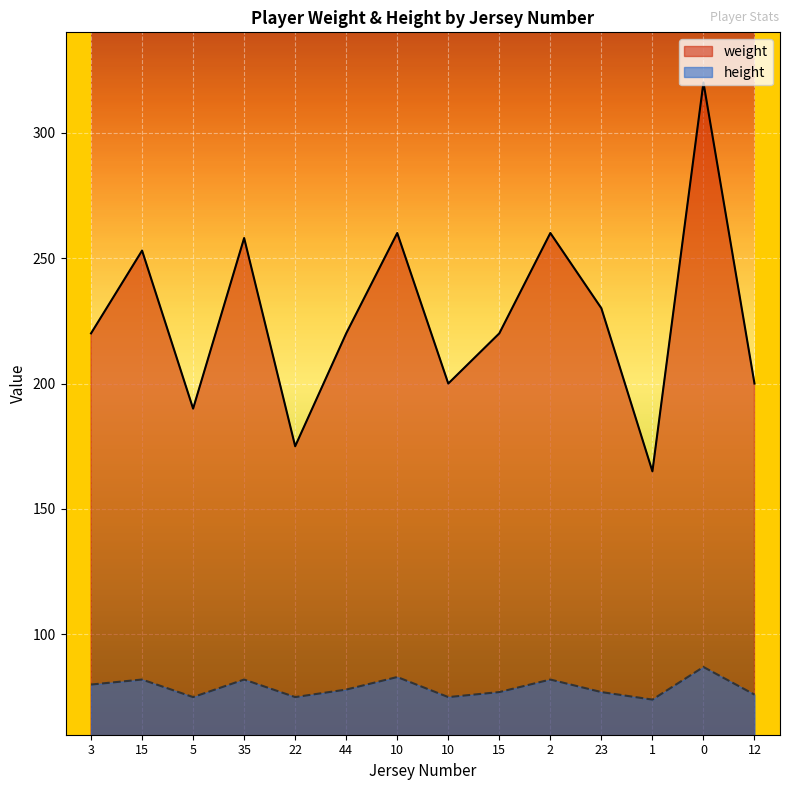

Which series has the widest spread of values?

weight